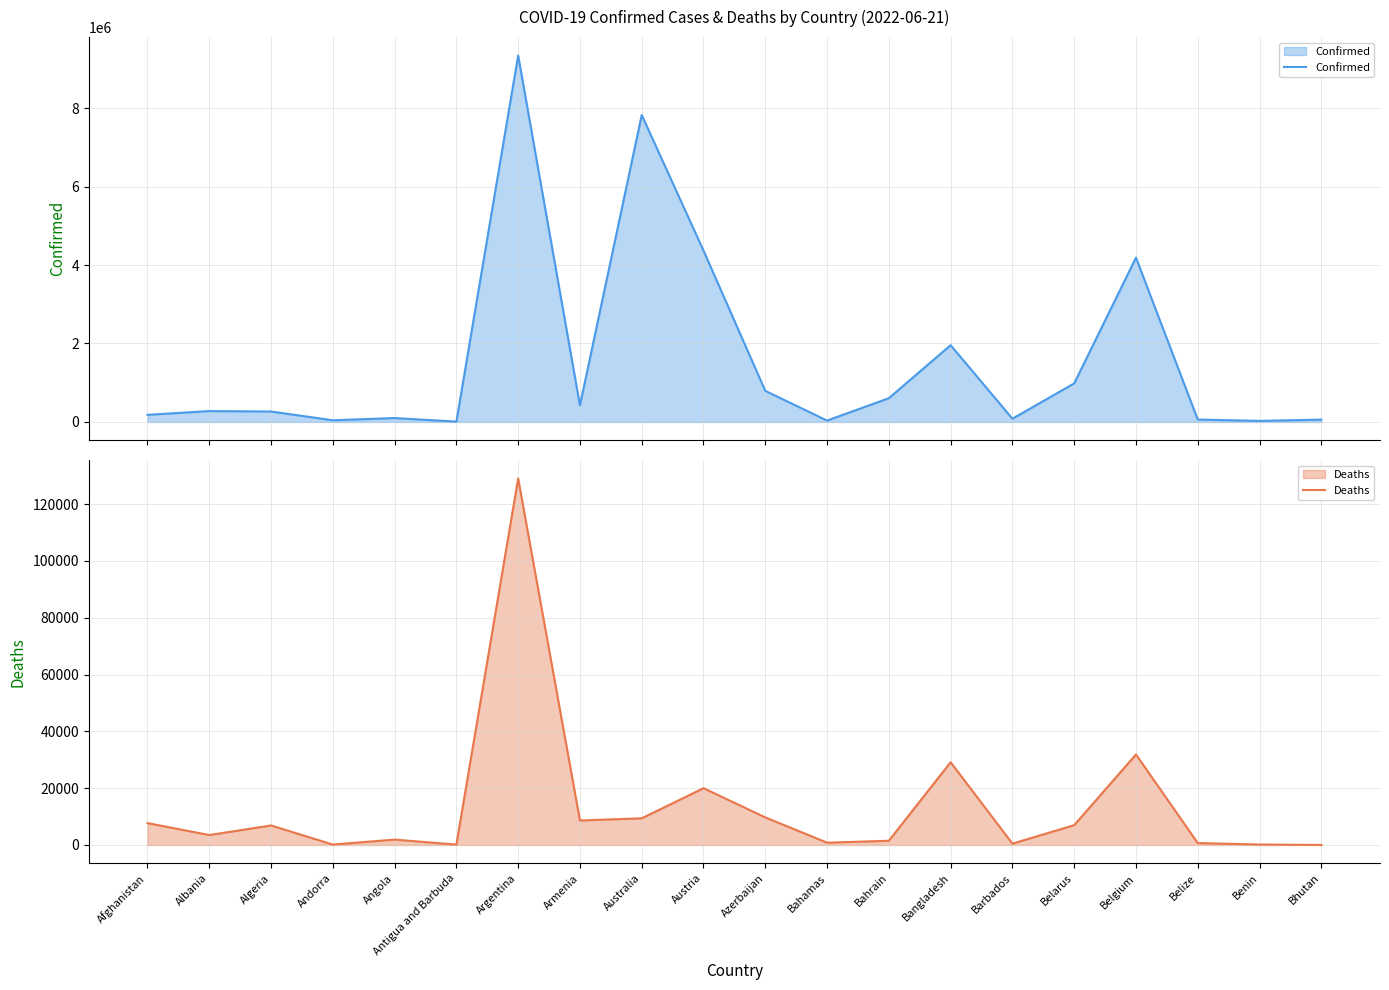

What is the sum of all Deaths values?

268625